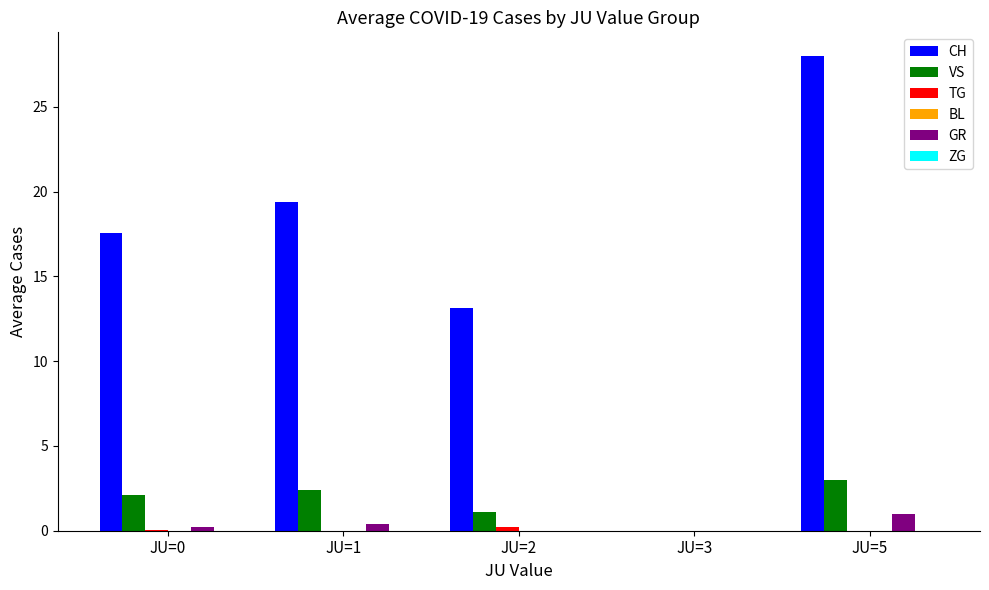

Between JU=1 and JU=3, which series saw the biggest shift?

CH